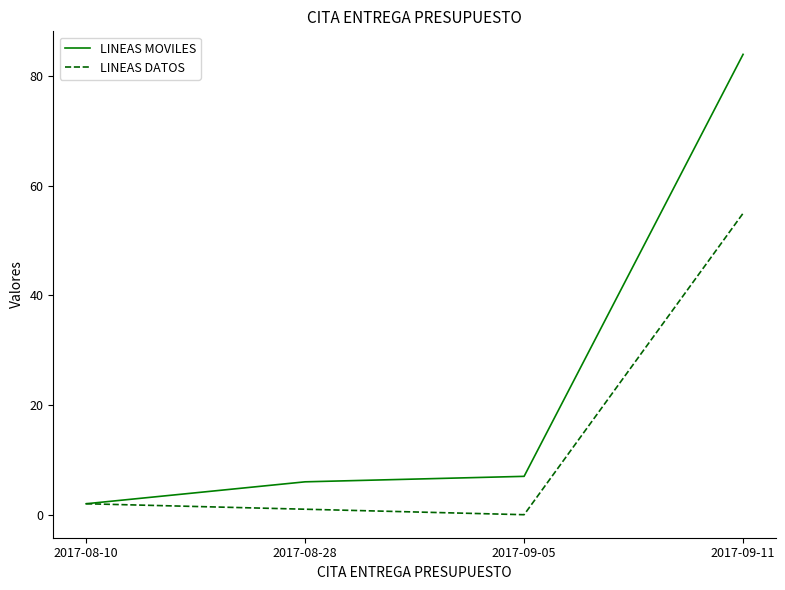

What position from the left is 2017-09-11?

4